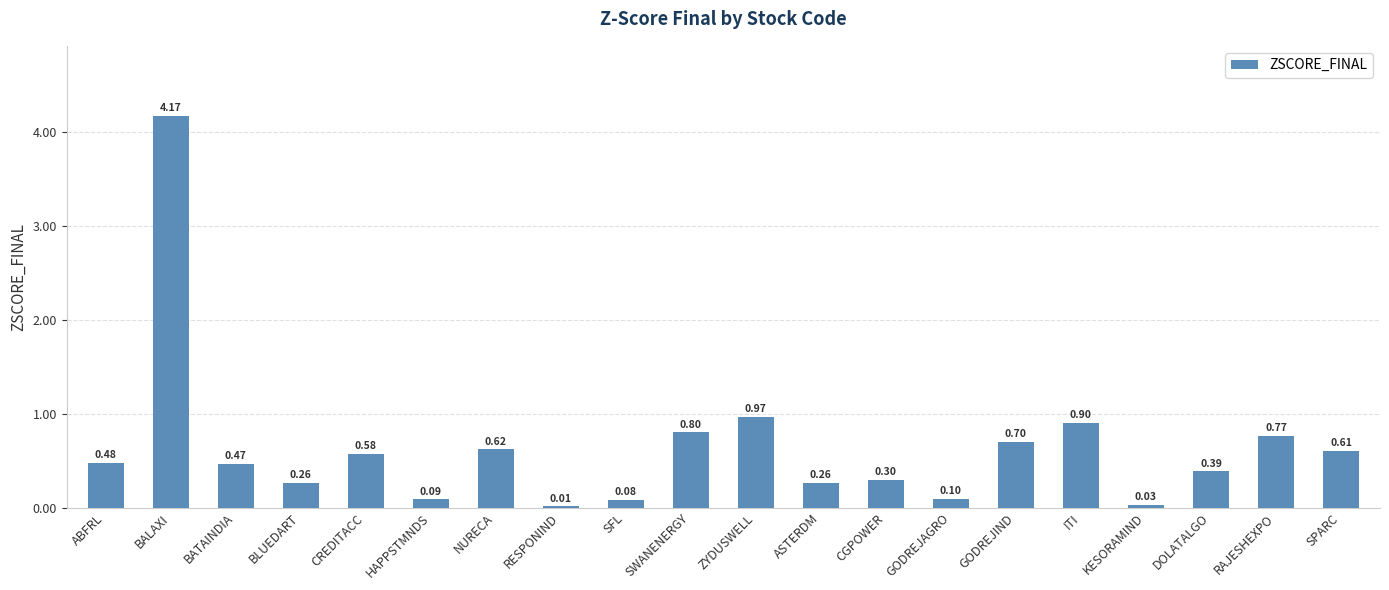

Count the number of categories in the chart.

20